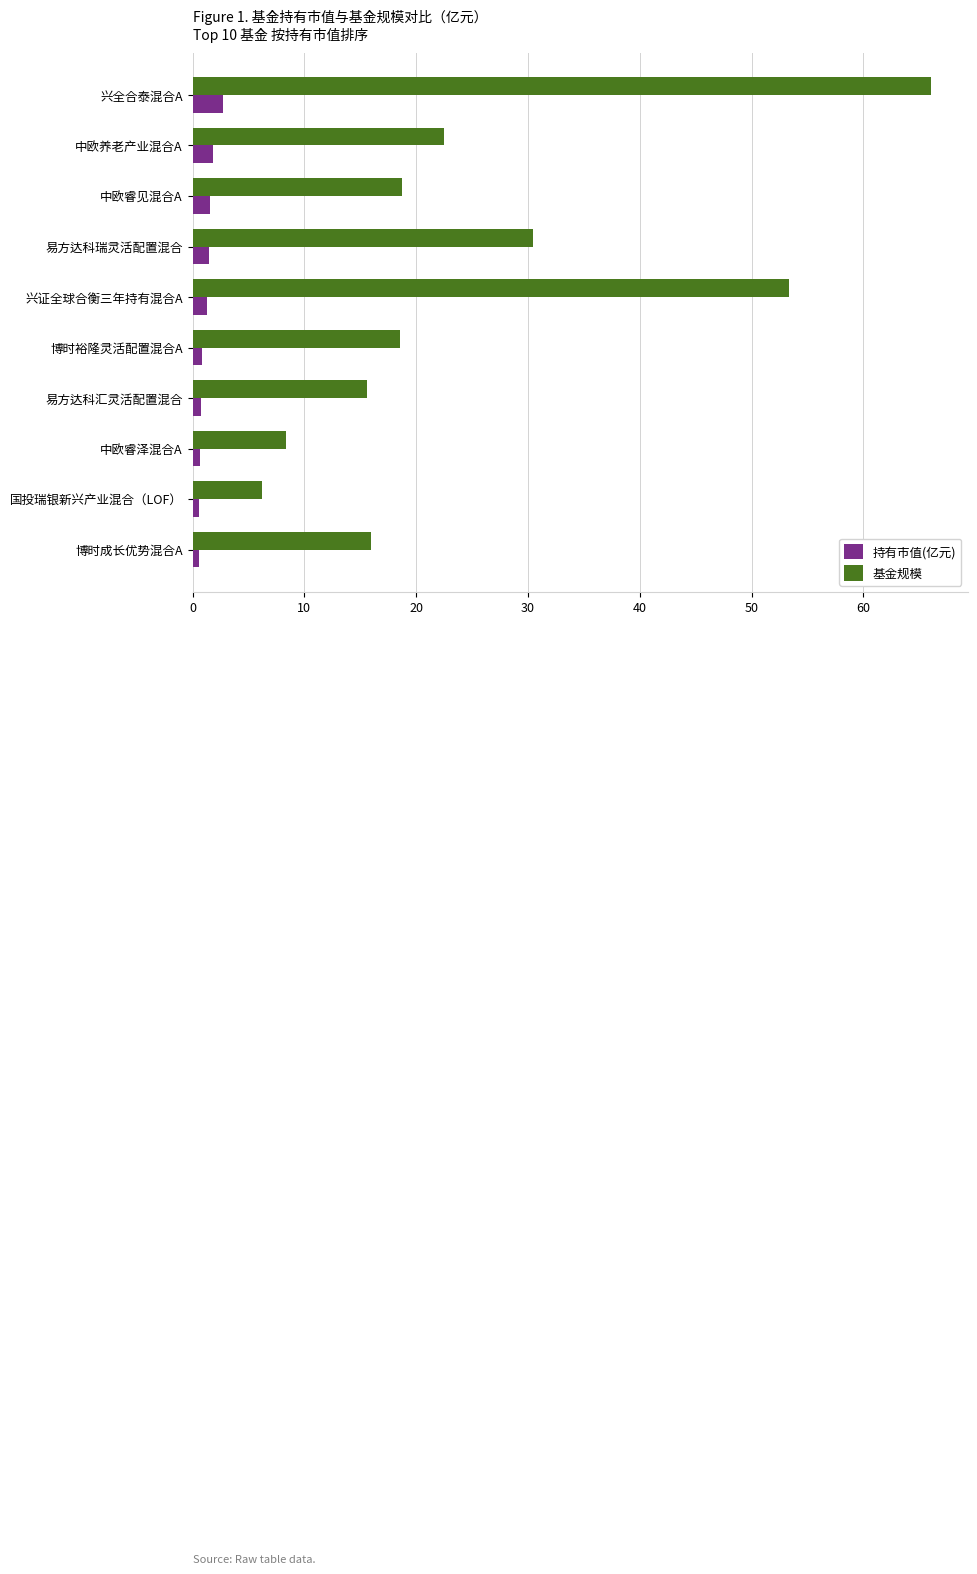

What is the sum of all 持有市值(亿元) values?

12.3